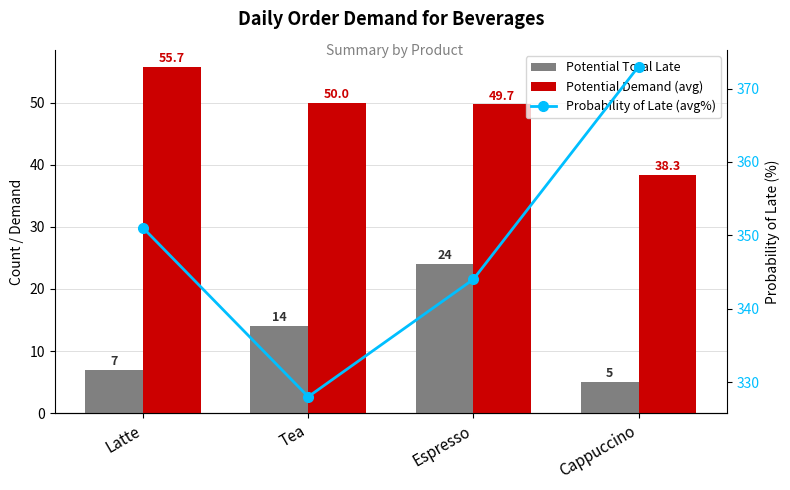

Which series has the largest total across all categories?

Probability of Late (avg%)